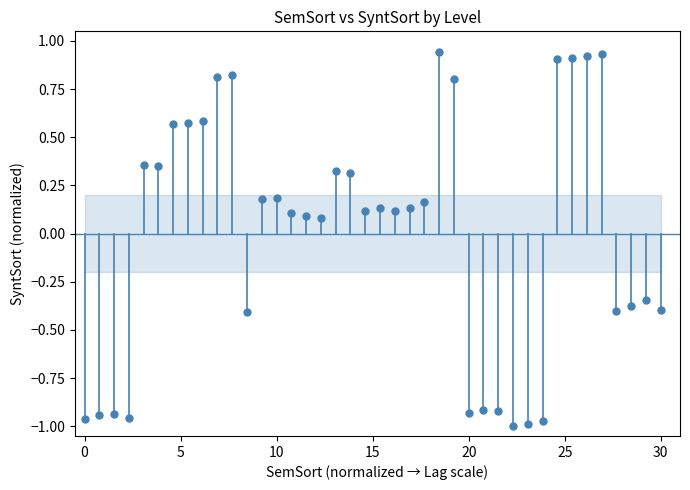

What is the range of Y values (max minus min)?

1.9